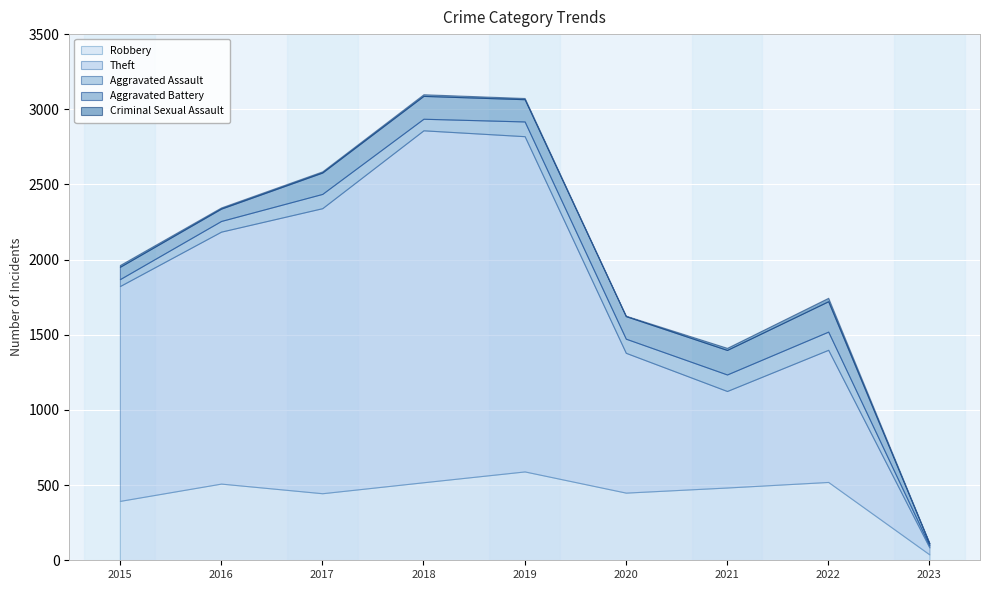

What is the sum of all Aggravated Battery values?

1135